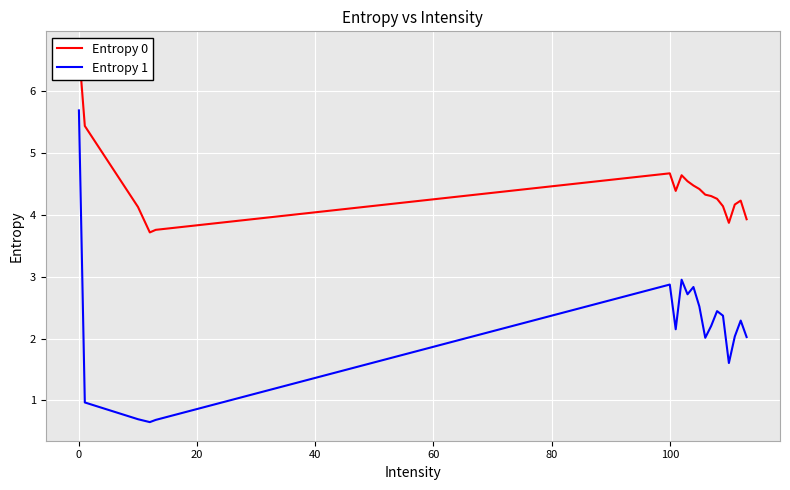

True or false: Entropy 0 and Entropy 1 intersect in this chart.

False